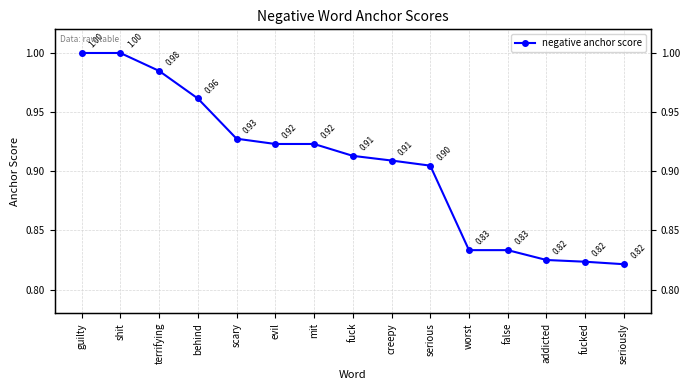

Which has a higher value, mit or addicted?

mit